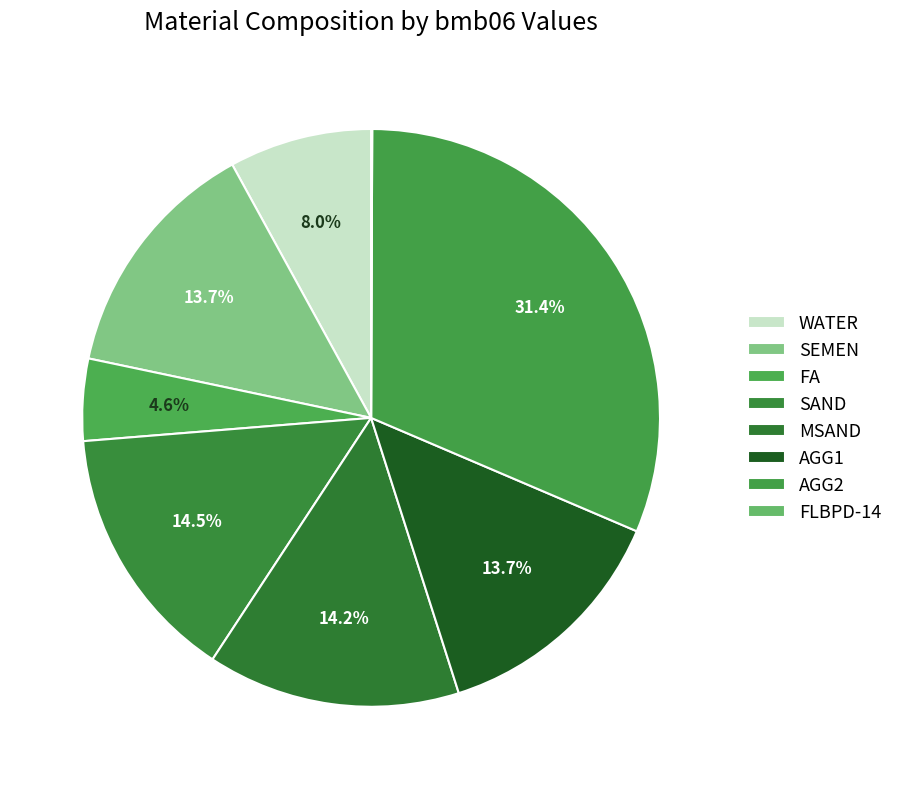

To the nearest percent, what is the average slice percentage?

13%